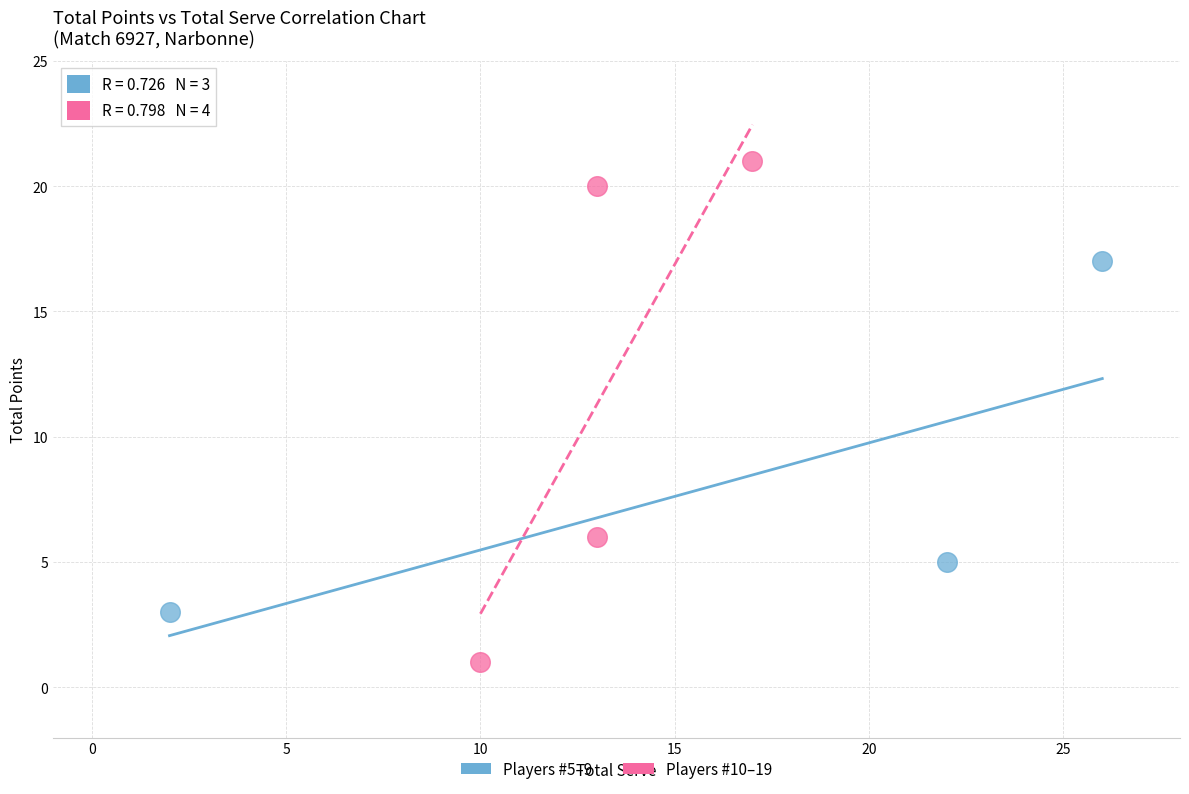

Which series contains the lowest Y value?

Players #10–19